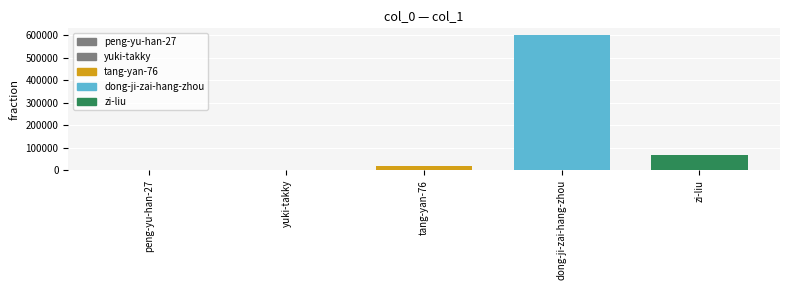

What is the average value?

137030